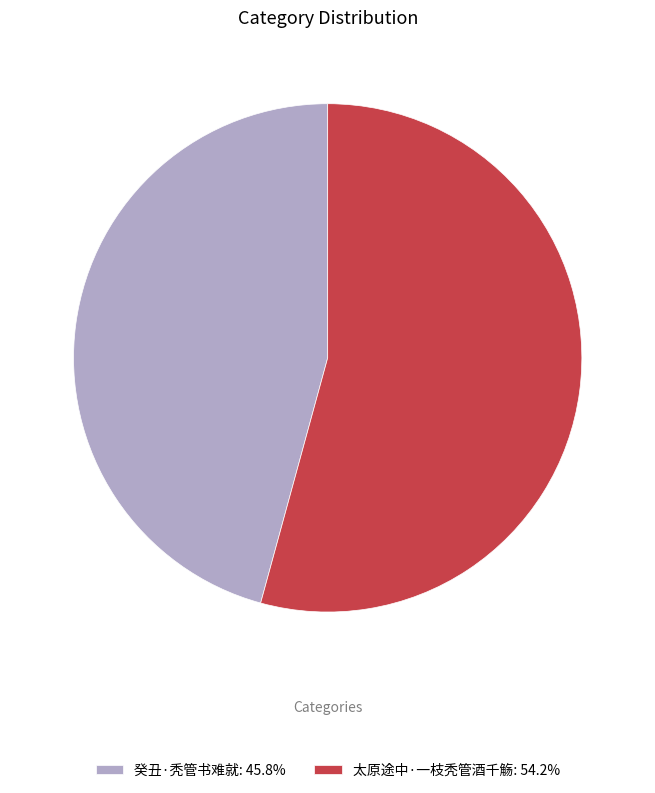

Does any single category account for the majority?

Yes